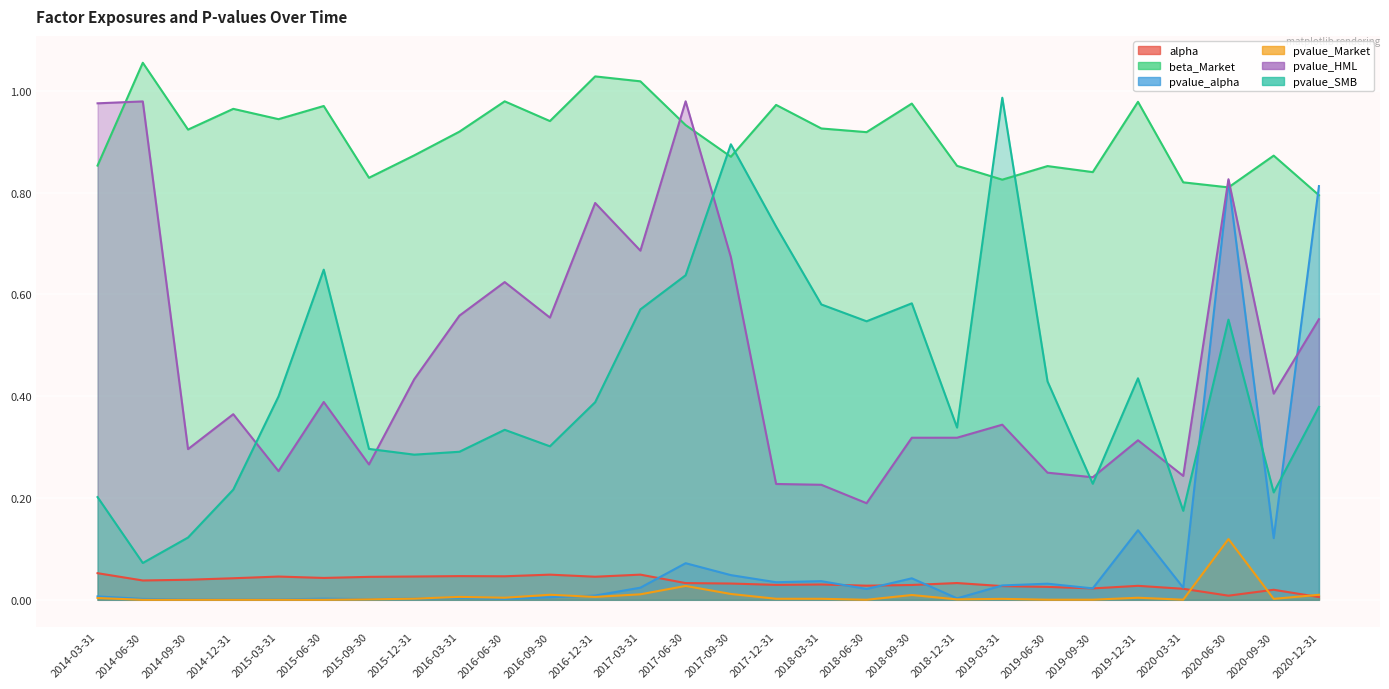

Reading left to right, extract all data points from this chart.

alpha: 2014-03-31=0.1	2014-06-30=0.0	2014-09-30=0.0	2014-12-31=0.0	2015-03-31=0.0	2015-06-30=0.0	2015-09-30=0.0	2015-12-31=0.0	2016-03-31=0.0	2016-06-30=0.0	2016-09-30=0.0	2016-12-31=0.0	2017-03-31=0.0	2017-06-30=0.0	2017-09-30=0.0	2017-12-31=0.0	2018-03-31=0.0	2018-06-30=0.0	2018-09-30=0.0	2018-12-31=0.0	2019-03-31=0.0	2019-06-30=0.0	2019-09-30=0.0	2019-12-31=0.0	2020-03-31=0.0	2020-06-30=0.0	2020-09-30=0.0	2020-12-31=0.0
beta_Market: 2014-03-31=0.9	2014-06-30=1.1	2014-09-30=0.9	2014-12-31=1.0	2015-03-31=0.9	2015-06-30=1.0	2015-09-30=0.8	2015-12-31=0.9	2016-03-31=0.9	2016-06-30=1.0	2016-09-30=0.9	2016-12-31=1.0	2017-03-31=1.0	2017-06-30=0.9	2017-09-30=0.9	2017-12-31=1.0	2018-03-31=0.9	2018-06-30=0.9	2018-09-30=1.0	2018-12-31=0.9	2019-03-31=0.8	2019-06-30=0.9	2019-09-30=0.8	2019-12-31=1.0	2020-03-31=0.8	2020-06-30=0.8	2020-09-30=0.9	2020-12-31=0.8
pvalue_alpha: 2014-03-31=0.0	2014-06-30=0.0	2014-09-30=0.0	2014-12-31=0.0	2015-03-31=0.0	2015-06-30=0.0	2015-09-30=0.0	2015-12-31=0.0	2016-03-31=0.0	2016-06-30=0.0	2016-09-30=0.0	2016-12-31=0.0	2017-03-31=0.0	2017-06-30=0.1	2017-09-30=0.0	2017-12-31=0.0	2018-03-31=0.0	2018-06-30=0.0	2018-09-30=0.0	2018-12-31=0.0	2019-03-31=0.0	2019-06-30=0.0	2019-09-30=0.0	2019-12-31=0.1	2020-03-31=0.0	2020-06-30=0.8	2020-09-30=0.1	2020-12-31=0.8
pvalue_Market: 2014-03-31=0.0	2014-06-30=0.0	2014-09-30=0.0	2014-12-31=0.0	2015-03-31=0.0	2015-06-30=0.0	2015-09-30=0.0	2015-12-31=0.0	2016-03-31=0.0	2016-06-30=0.0	2016-09-30=0.0	2016-12-31=0.0	2017-03-31=0.0	2017-06-30=0.0	2017-09-30=0.0	2017-12-31=0.0	2018-03-31=0.0	2018-06-30=0.0	2018-09-30=0.0	2018-12-31=0.0	2019-03-31=0.0	2019-06-30=0.0	2019-09-30=0.0	2019-12-31=0.0	2020-03-31=0.0	2020-06-30=0.1	2020-09-30=0.0	2020-12-31=0.0
pvalue_HML: 2014-03-31=1.0	2014-06-30=1.0	2014-09-30=0.3	2014-12-31=0.4	2015-03-31=0.3	2015-06-30=0.4	2015-09-30=0.3	2015-12-31=0.4	2016-03-31=0.6	2016-06-30=0.6	2016-09-30=0.6	2016-12-31=0.8	2017-03-31=0.7	2017-06-30=1.0	2017-09-30=0.7	2017-12-31=0.2	2018-03-31=0.2	2018-06-30=0.2	2018-09-30=0.3	2018-12-31=0.3	2019-03-31=0.3	2019-06-30=0.2	2019-09-30=0.2	2019-12-31=0.3	2020-03-31=0.2	2020-06-30=0.8	2020-09-30=0.4	2020-12-31=0.6
pvalue_SMB: 2014-03-31=0.2	2014-06-30=0.1	2014-09-30=0.1	2014-12-31=0.2	2015-03-31=0.4	2015-06-30=0.6	2015-09-30=0.3	2015-12-31=0.3	2016-03-31=0.3	2016-06-30=0.3	2016-09-30=0.3	2016-12-31=0.4	2017-03-31=0.6	2017-06-30=0.6	2017-09-30=0.9	2017-12-31=0.7	2018-03-31=0.6	2018-06-30=0.5	2018-09-30=0.6	2018-12-31=0.3	2019-03-31=1.0	2019-06-30=0.4	2019-09-30=0.2	2019-12-31=0.4	2020-03-31=0.2	2020-06-30=0.6	2020-09-30=0.2	2020-12-31=0.4